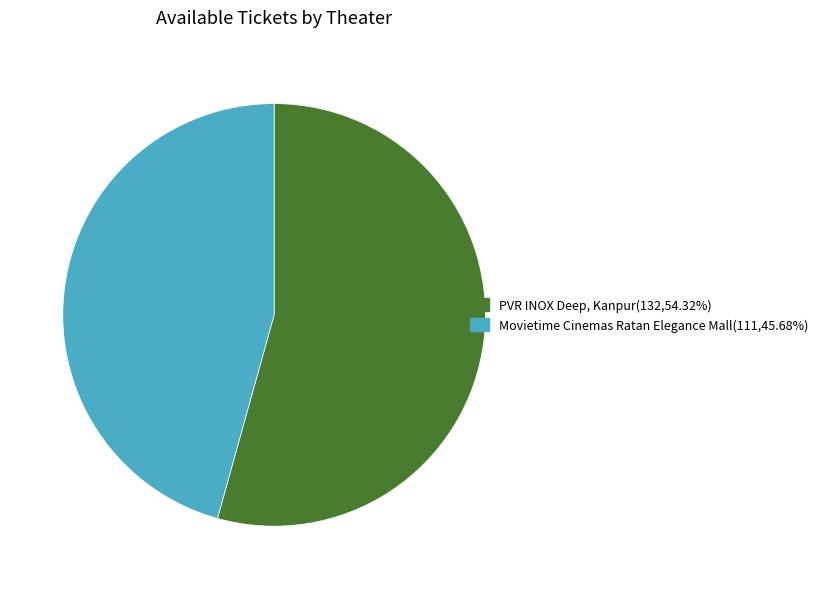

Count the number of slices in the pie.

2